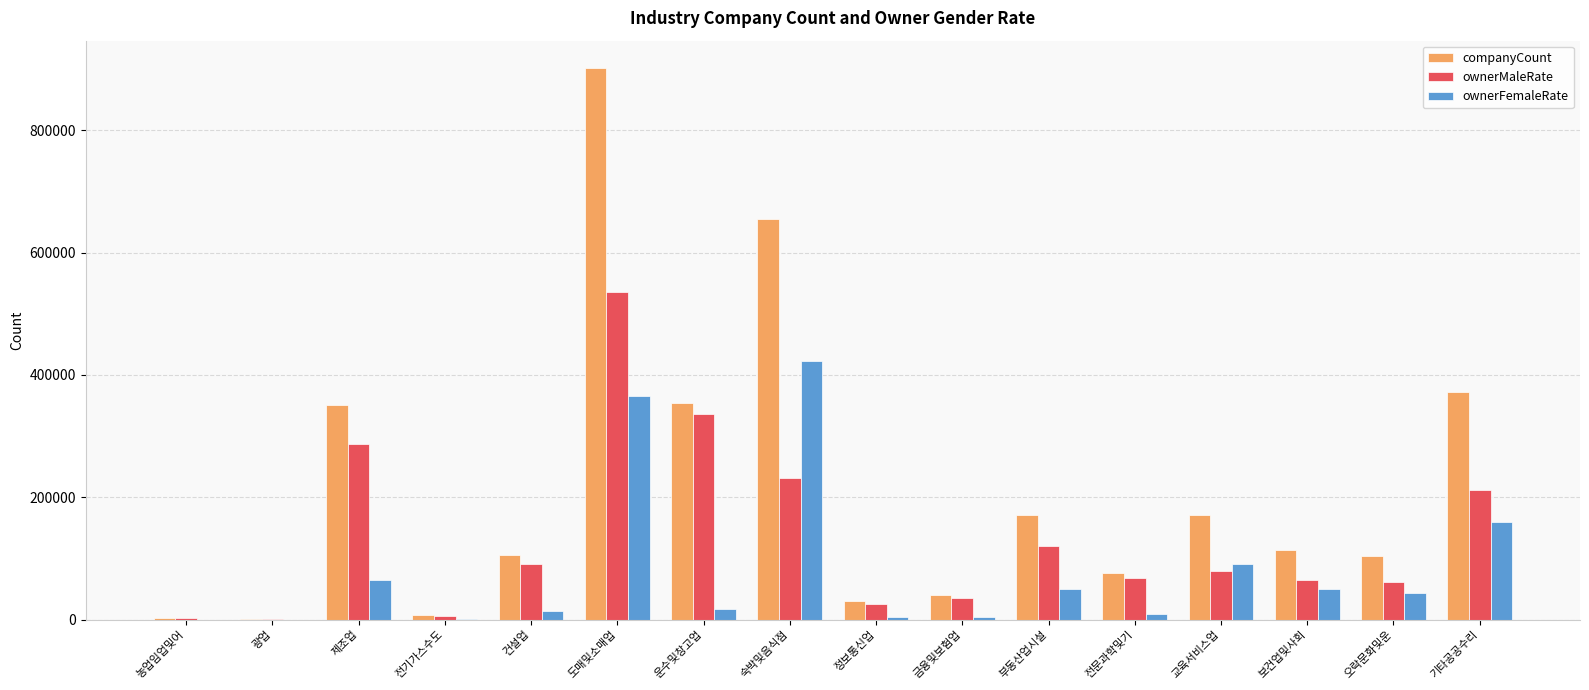

What is the sum of all ownerMaleRate values?

2158375